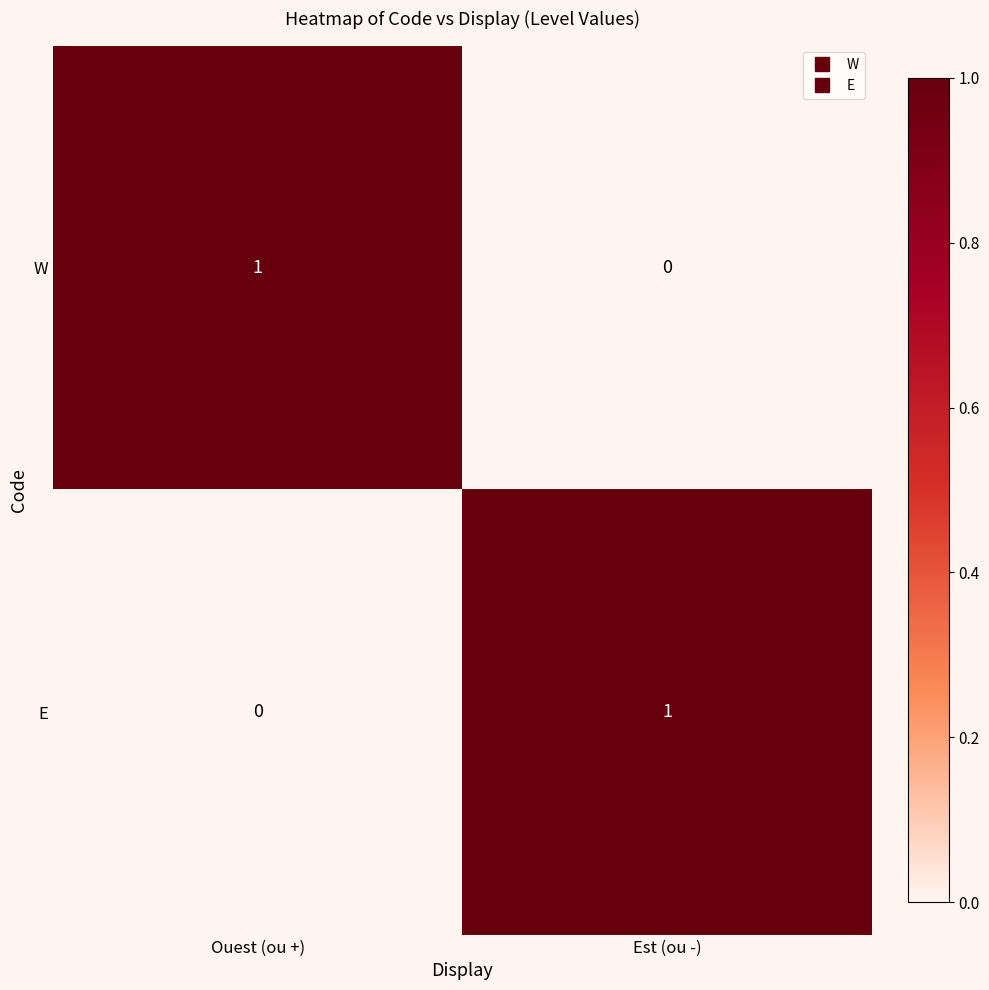

How many distinct data groups are displayed?

2